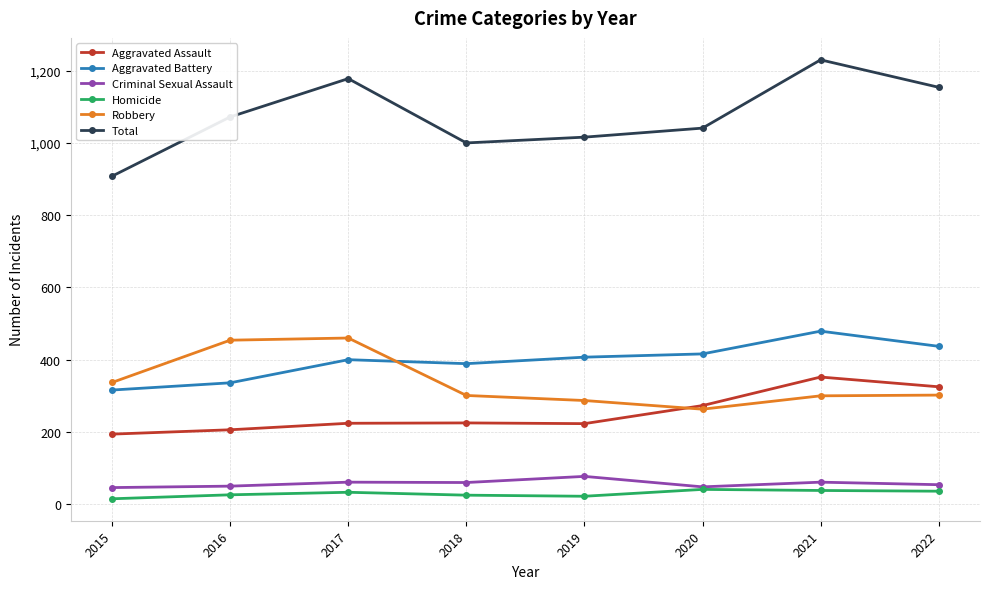

At which label does Robbery first exceed 302?

2015